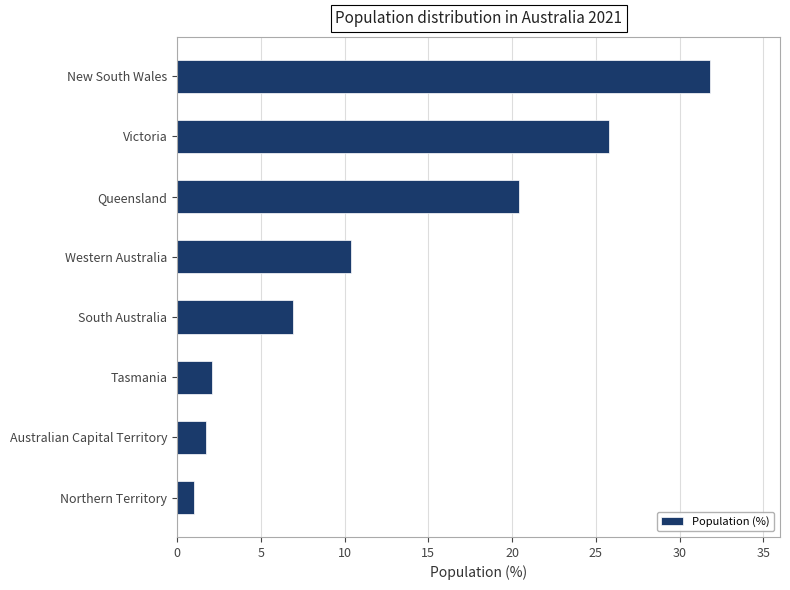

What is the sum of the values at Queensland and Australian Capital Territory?

22.1